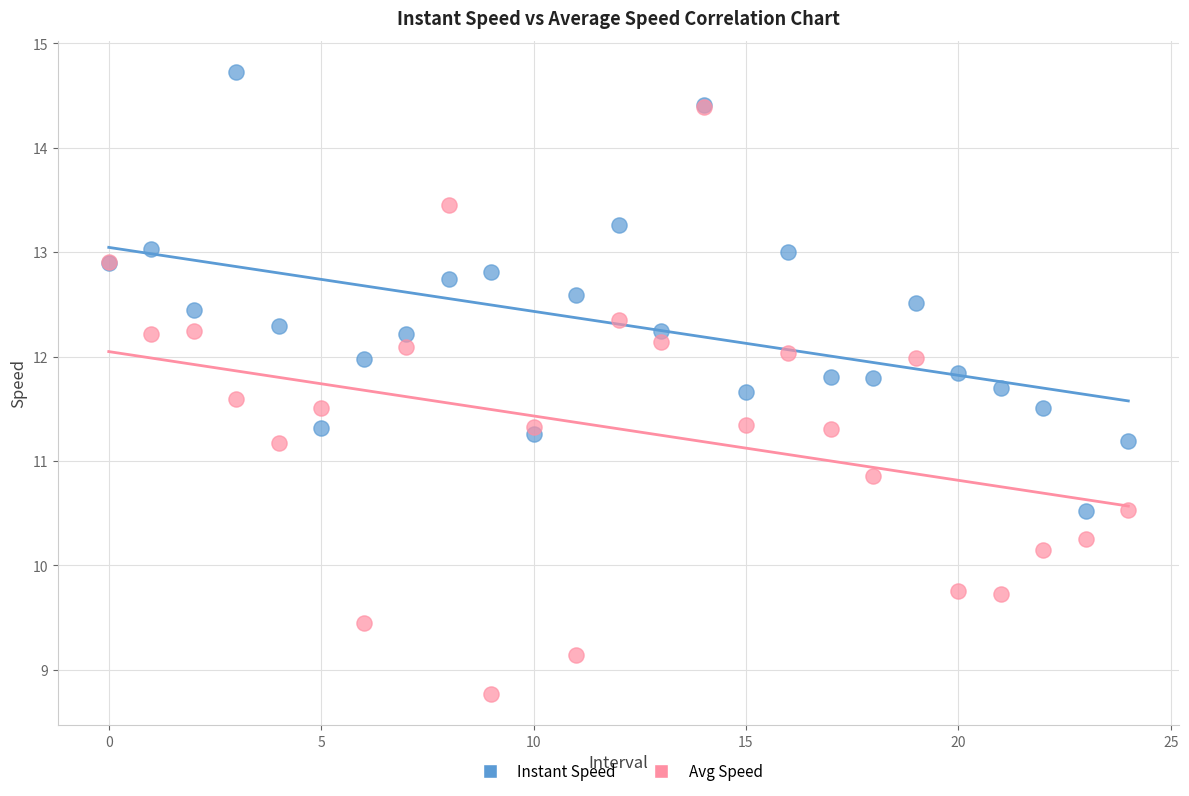

Which series has the widest spread of Y values?

Avg Speed